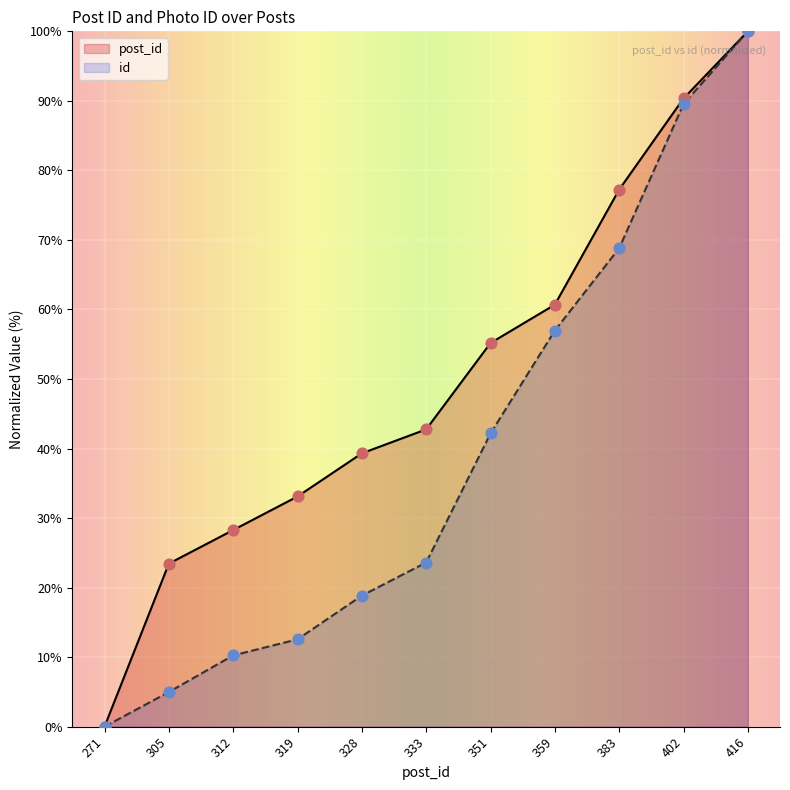

Which series has the widest spread of Y values?

post_id